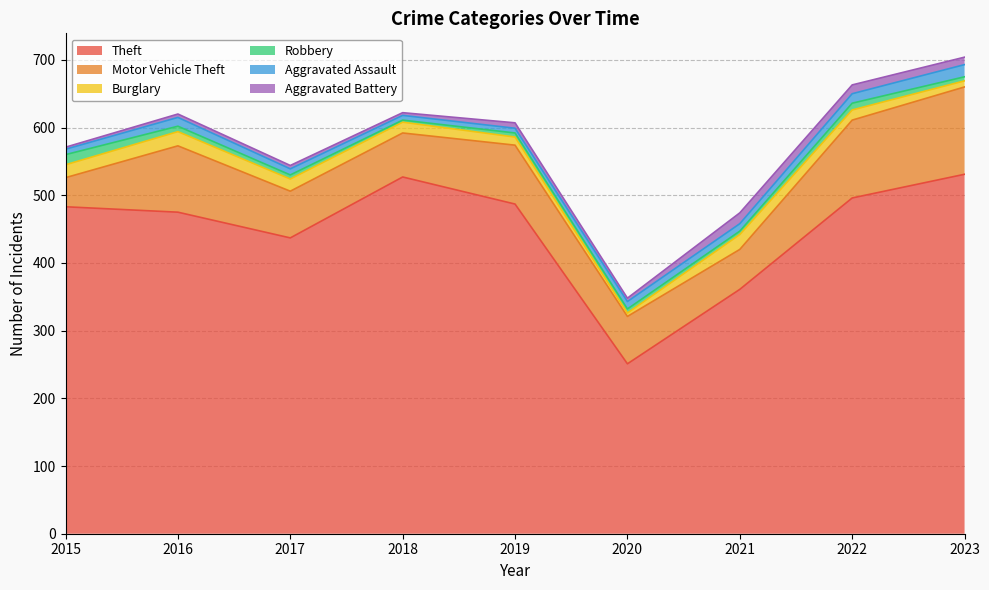

Is it true that Motor Vehicle Theft equals 129 at 2023?

True